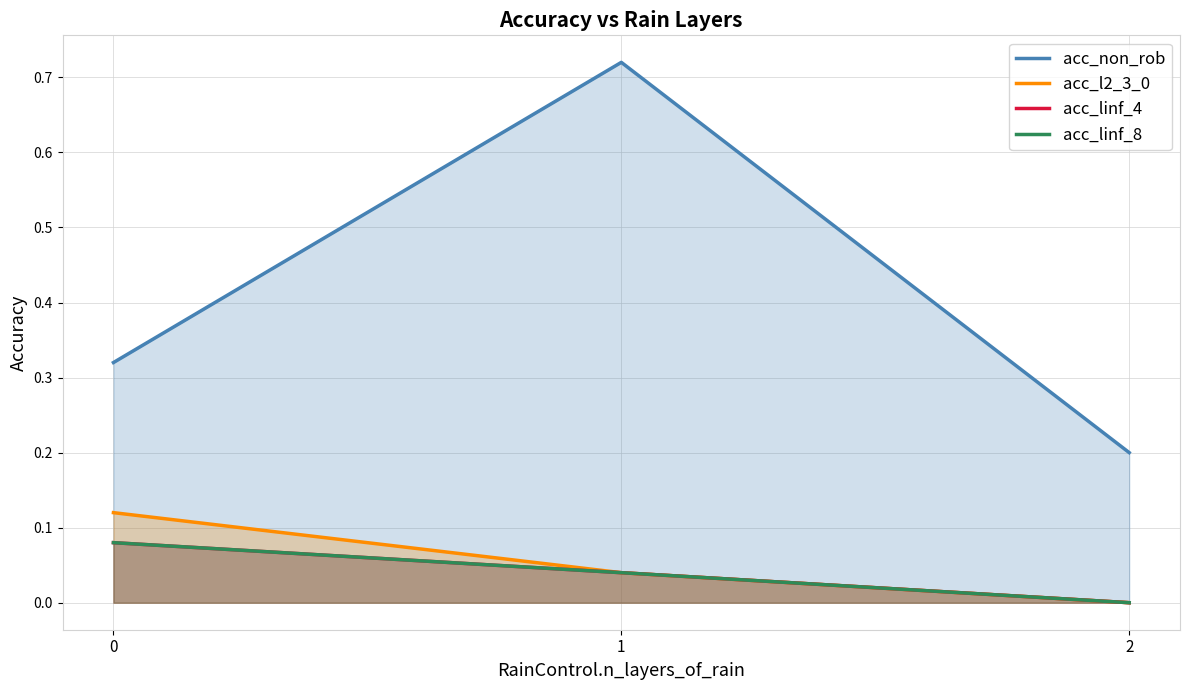

Where is acc_linf_8 nearest to the value 0?

2